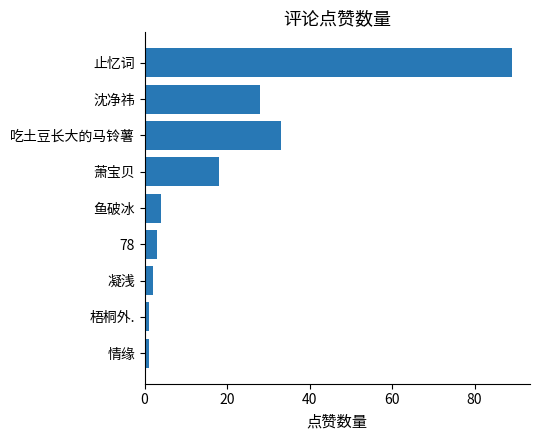

How many values are below 4?

4